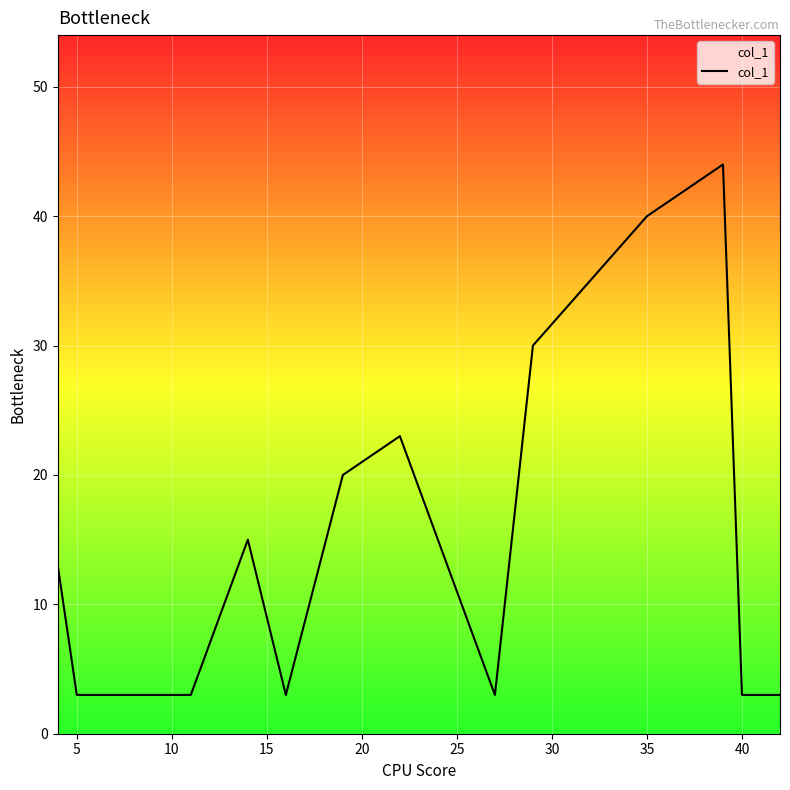

What is the smallest value displayed?

3